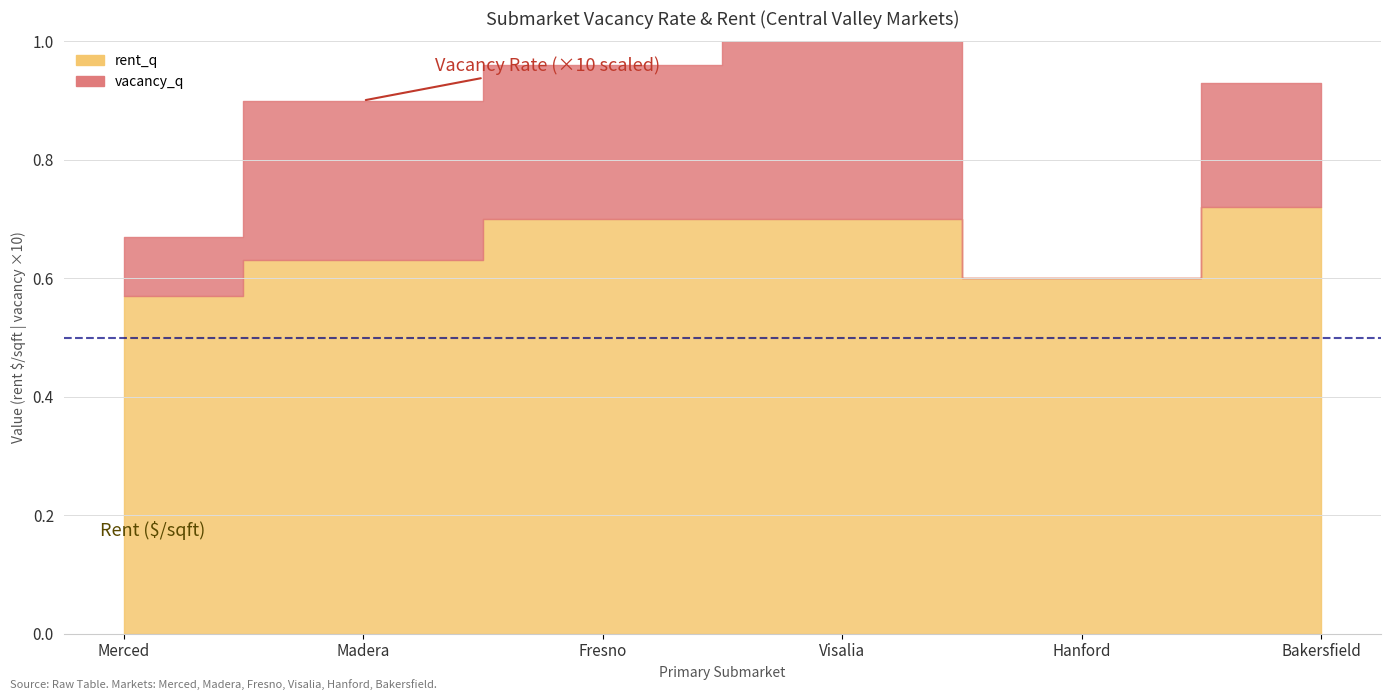

True or false: vacancy_q has more than 1 interior local peaks.

True